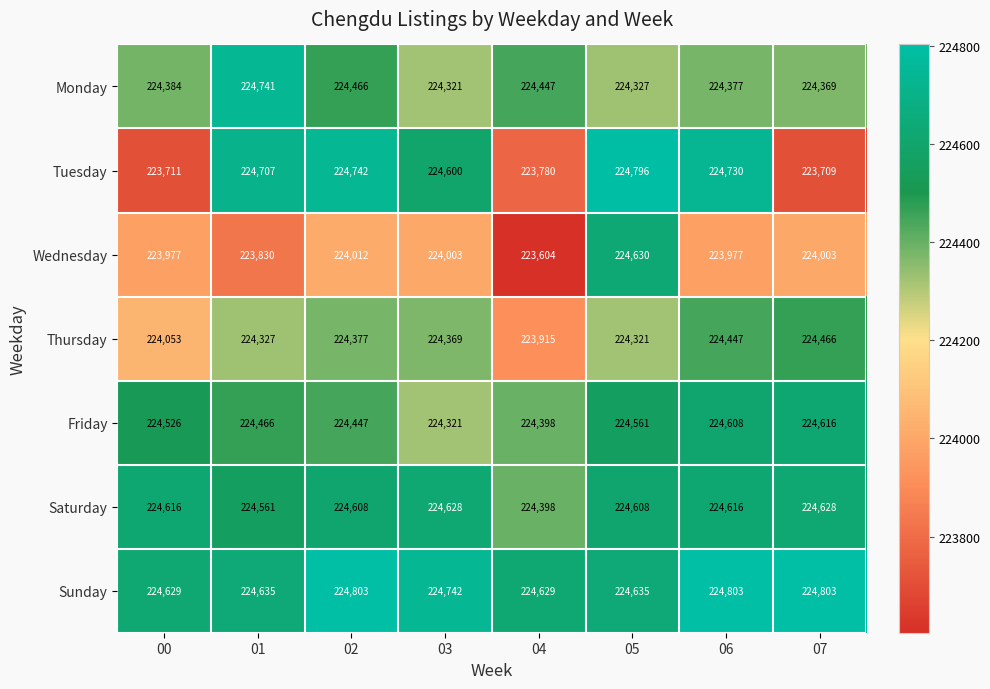

What is the sum of all Sunday values?

1797679